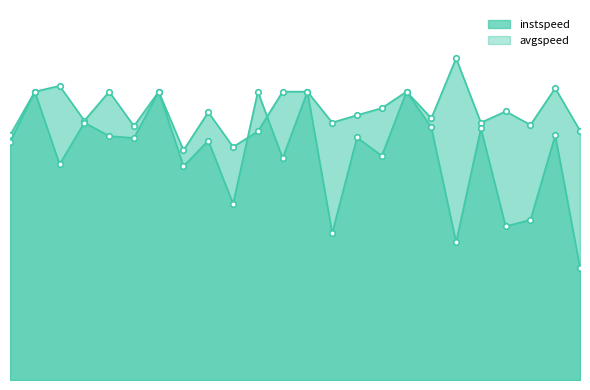

What is the minimum value for avgspeed?

5.4